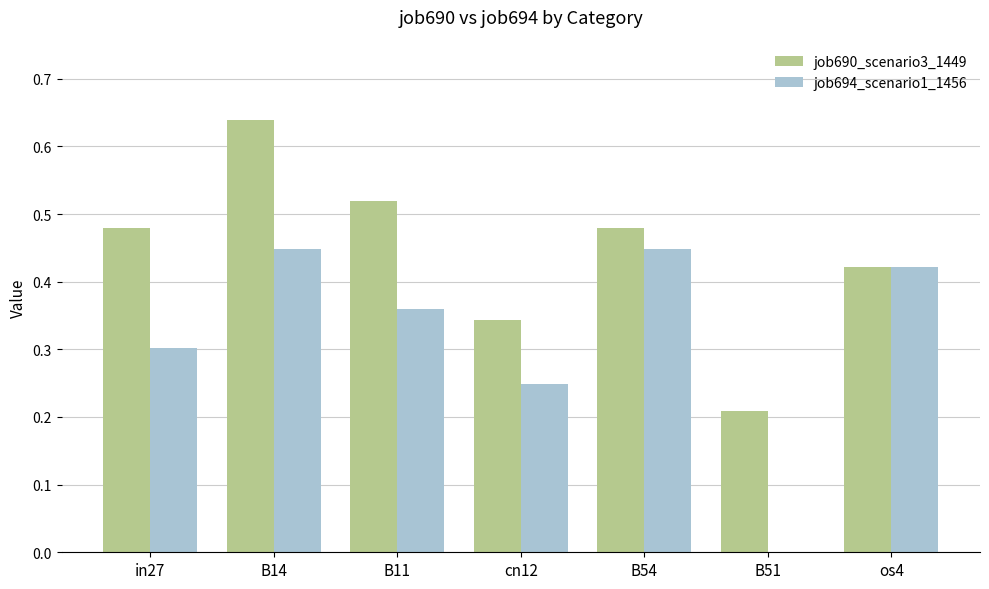

Is the value of job690_scenario3_1449 at cn12 greater than the value of job694_scenario1_1456 at cn12?

Yes